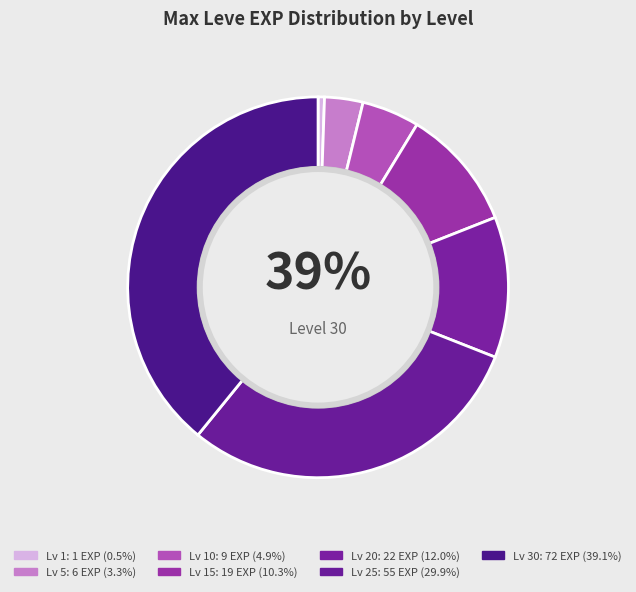

What percentage is the 1 slice, to the nearest percent?

1%